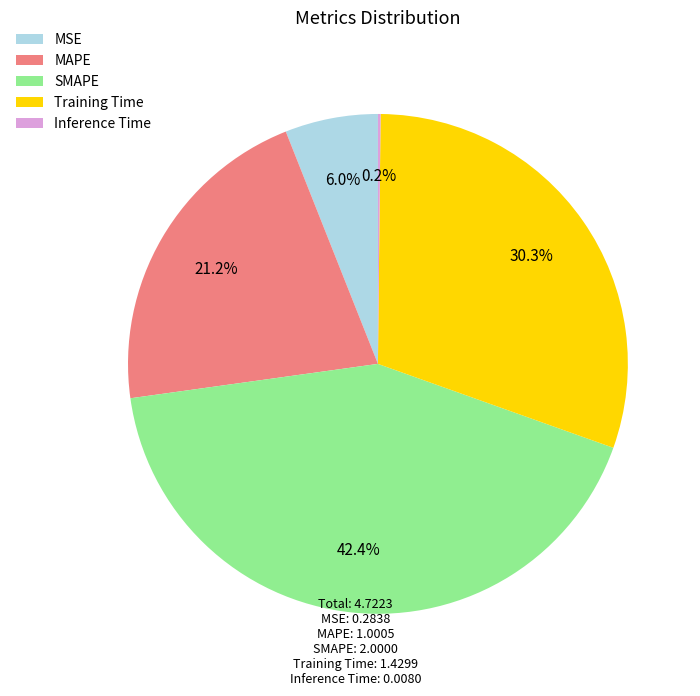

What is the largest slice in the pie chart?

SMAPE